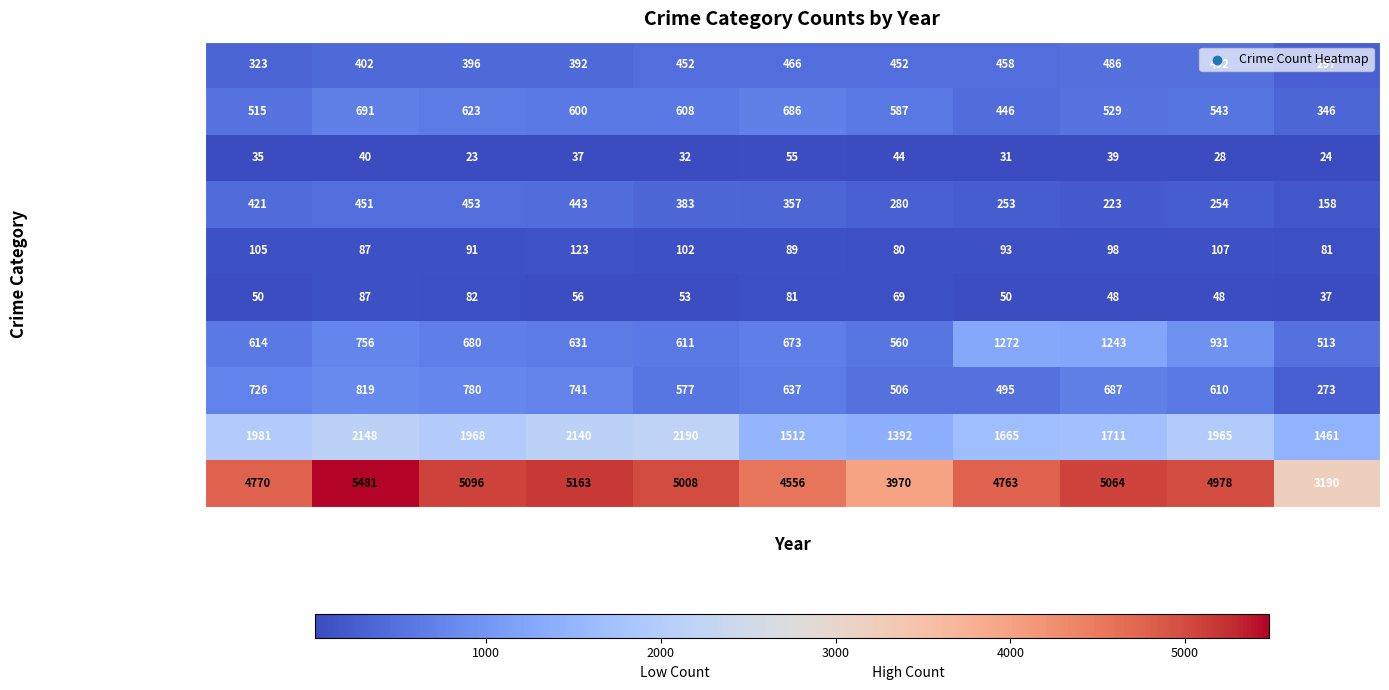

What is the difference between the second highest and second lowest values in the Motor Vehicle Theft series?

683